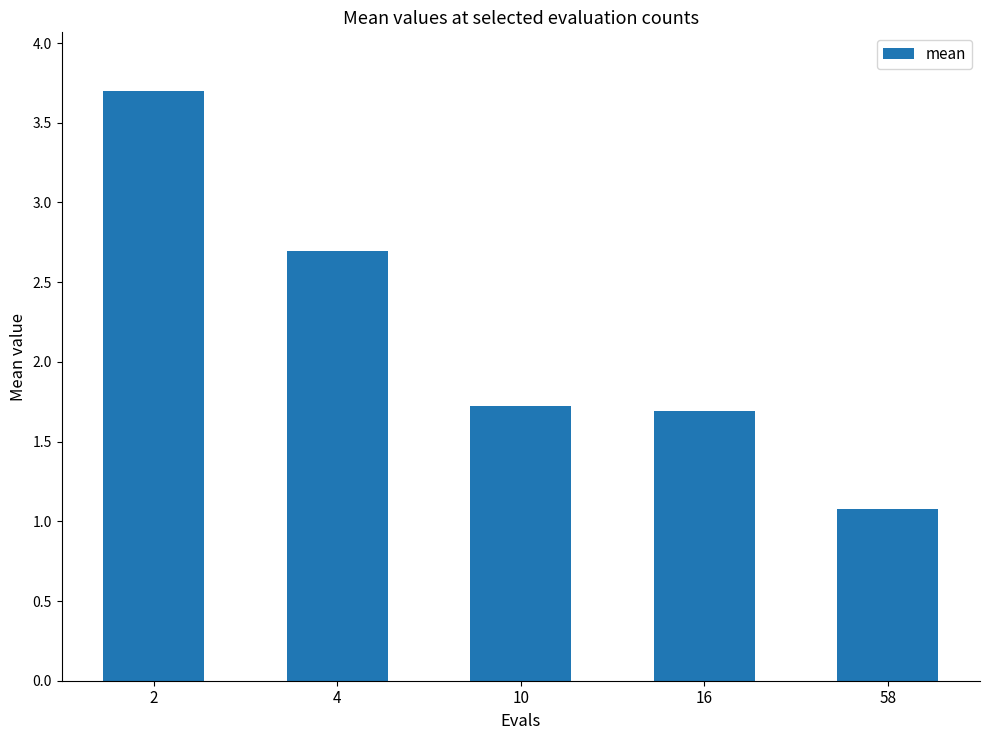

Rank the categories by value from highest to lowest.

2, 4, 10, 16, 58